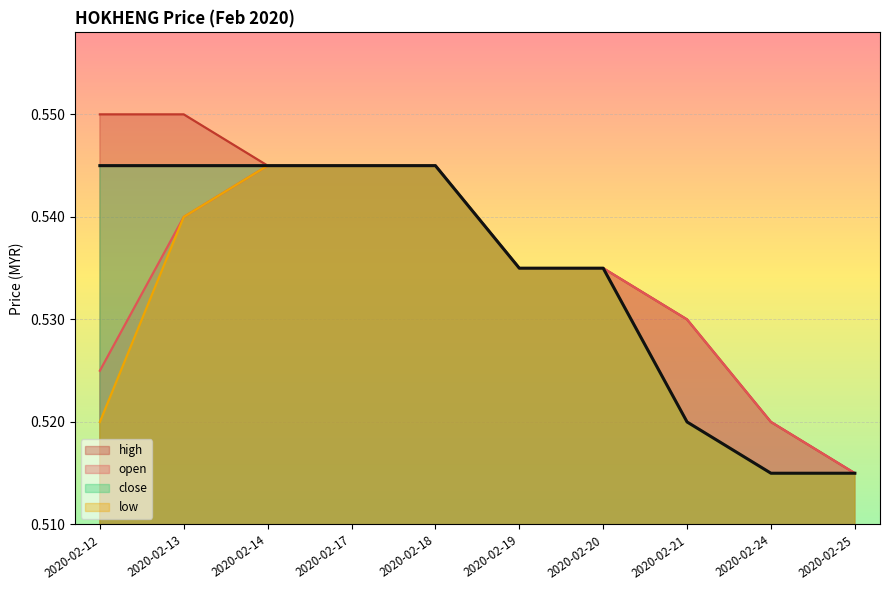

List the series in order of their peak value, highest first.

high, open, low, close